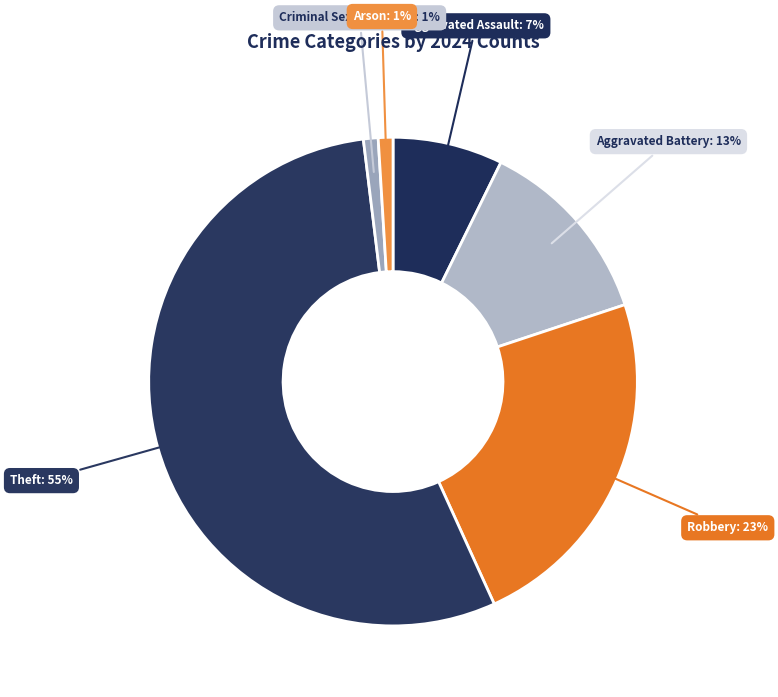

What is the largest slice in the pie chart?

Theft